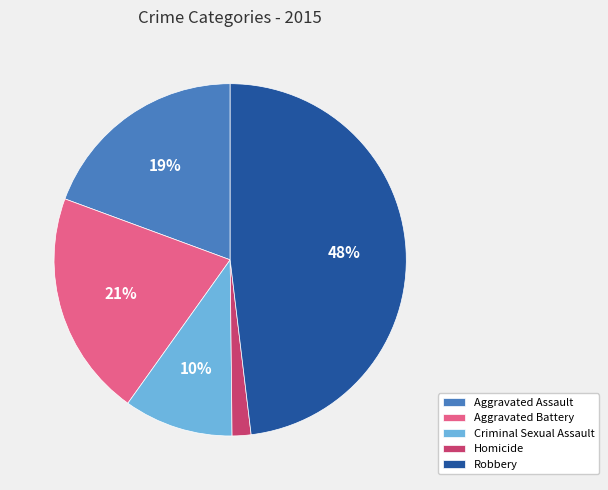

The Robbery slice represents 38% of the pie. True or false?

False